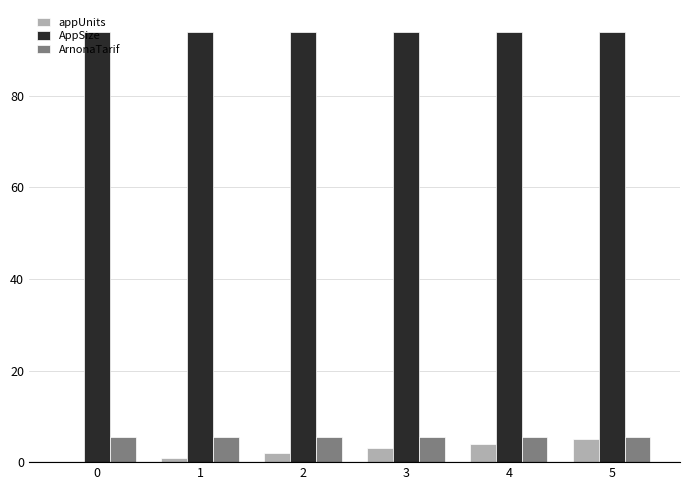

What is the sum of all AppSize values?

564.0